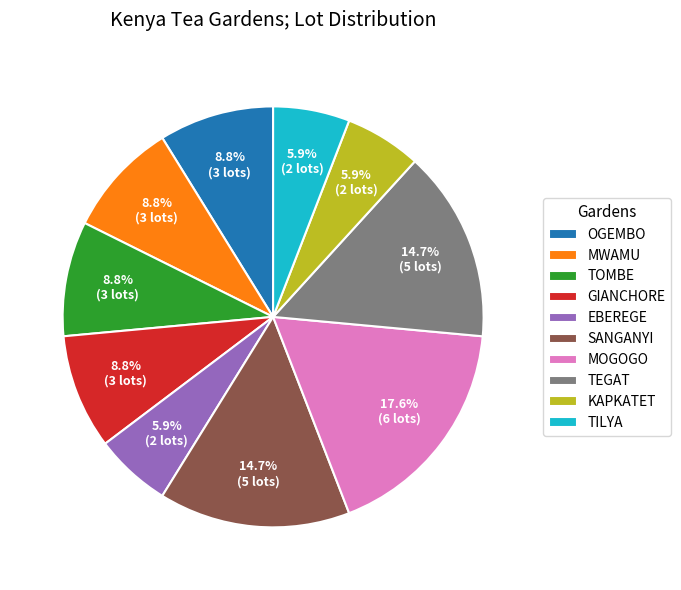

To the nearest percent, what is the difference between the KAPKATET and GIANCHORE slice percentages?

3%